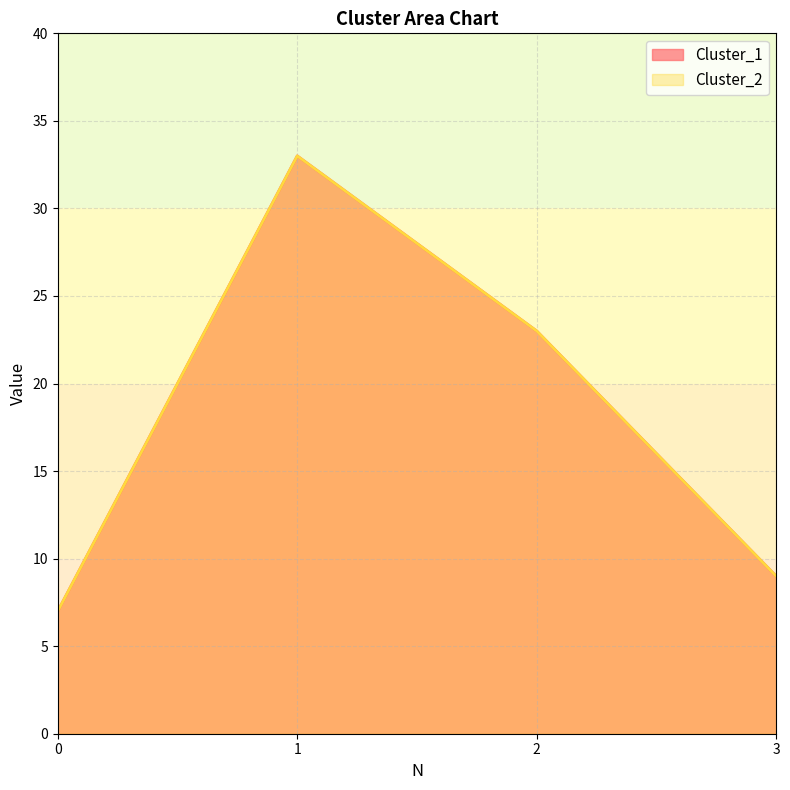

How many values in the Cluster_2 series are below 23?

2